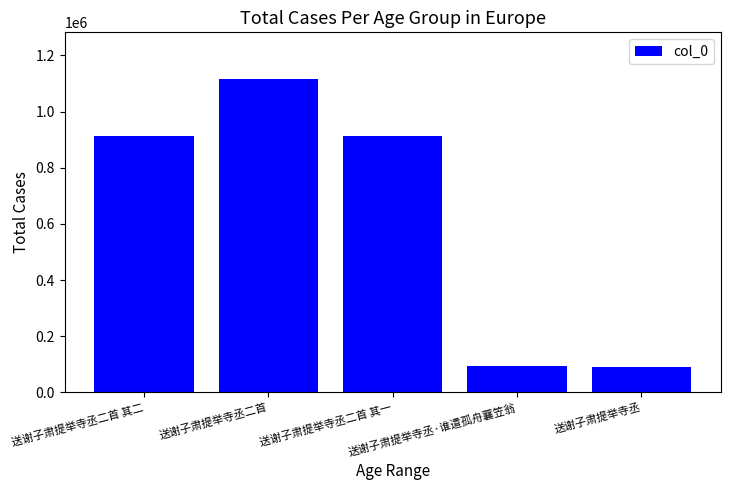

True or false: the data shows 318599 at 送谢子肃提举寺丞二首 其二.

False